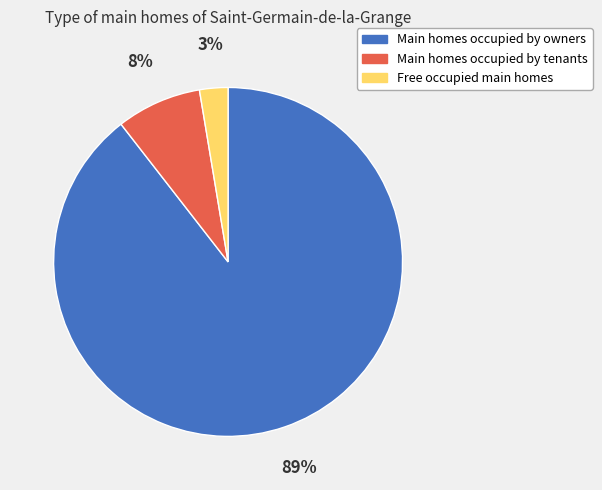

To the nearest percent, what is the combined percentage of Main homes occupied by tenants and Main homes occupied by owners?

97%